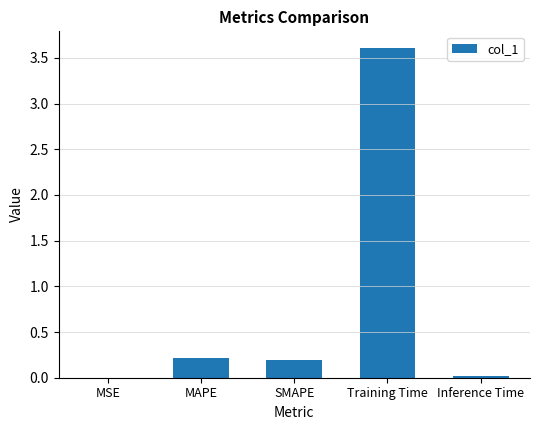

True or false: the data shows 3.6 at Training Time.

True